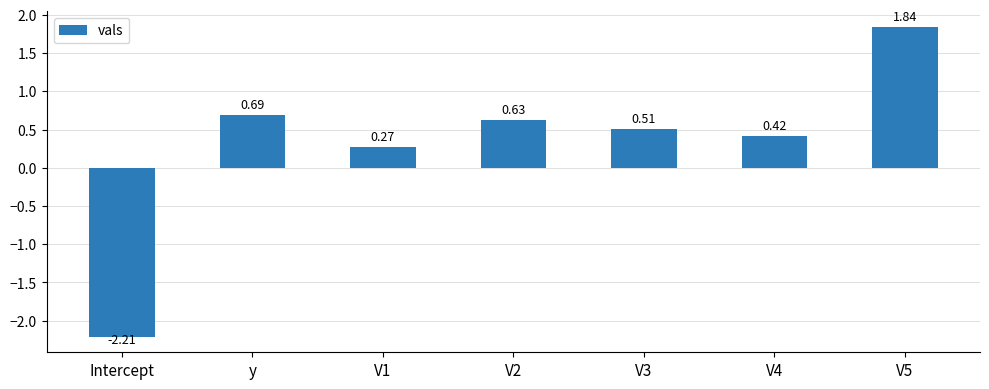

What is the change in value from V3 to V5?

+1.3